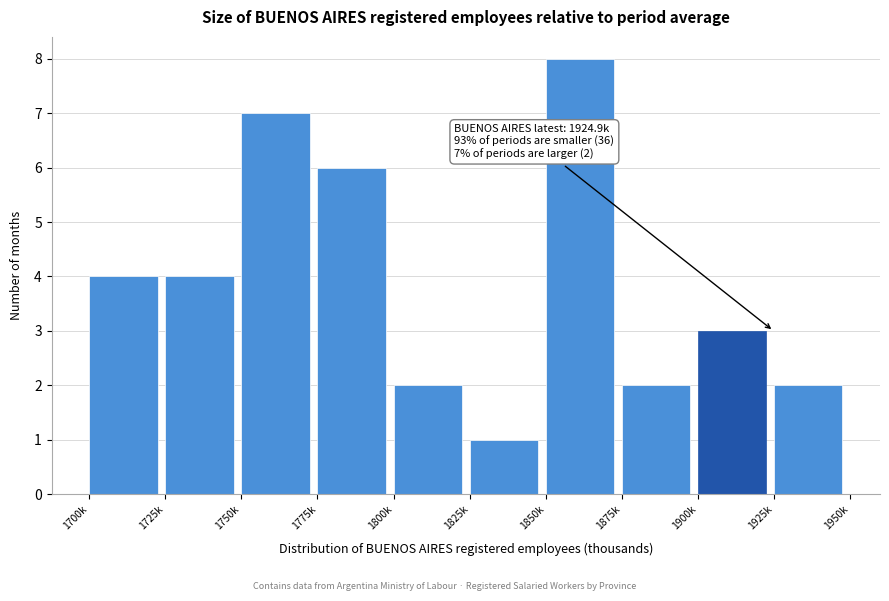

Reading left to right, transcribe all the data shown in this chart.

1700k=4	1725k=4	1750k=7	1775k=6	1800k=2	1825k=1	1850k=8	1875k=2	1900k=3	1925k=2